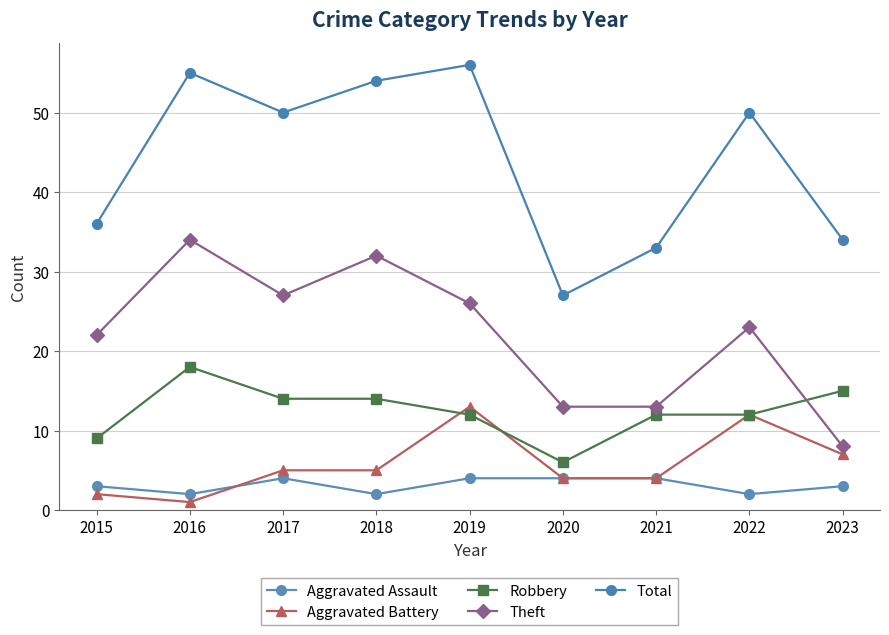

Reading left to right, extract all data points from this chart.

Aggravated Assault: 3	2	4	2	4	4	4	2	3
Aggravated Battery: 2	1	5	5	13	4	4	12	7
Robbery: 9	18	14	14	12	6	12	12	15
Theft: 22	34	27	32	26	13	13	23	8
Total: 36	55	50	54	56	27	33	50	34